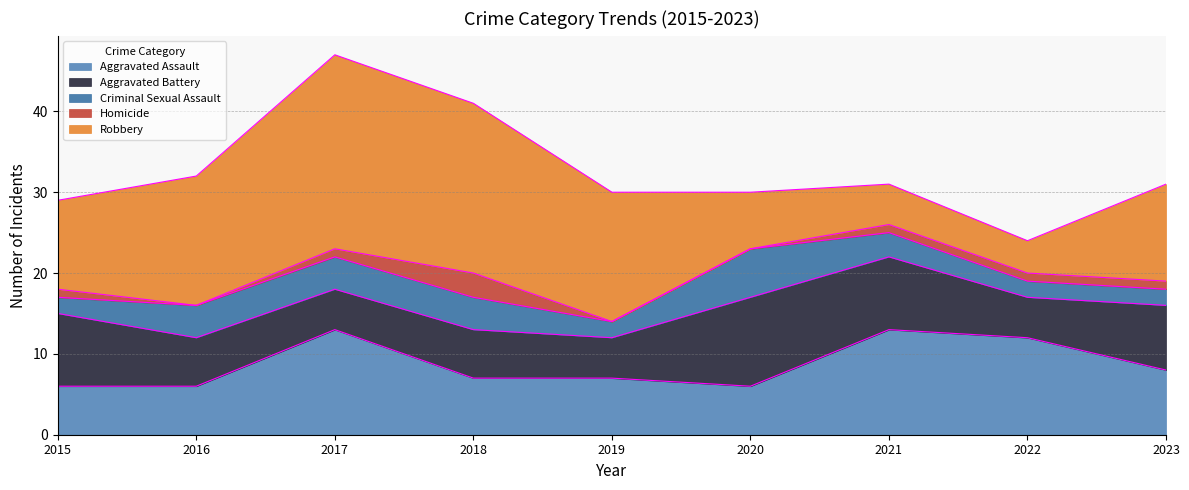

Which series has the largest total across all categories?

Robbery